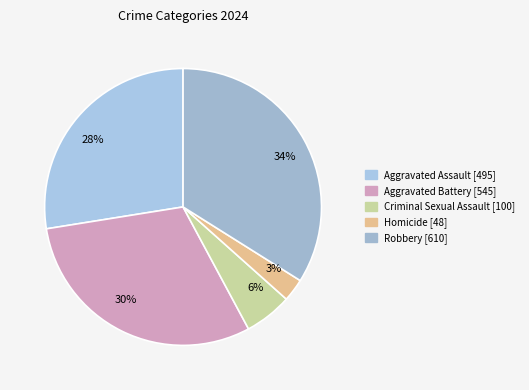

What percentage do Aggravated Battery and Aggravated Assault together represent?

57.8%